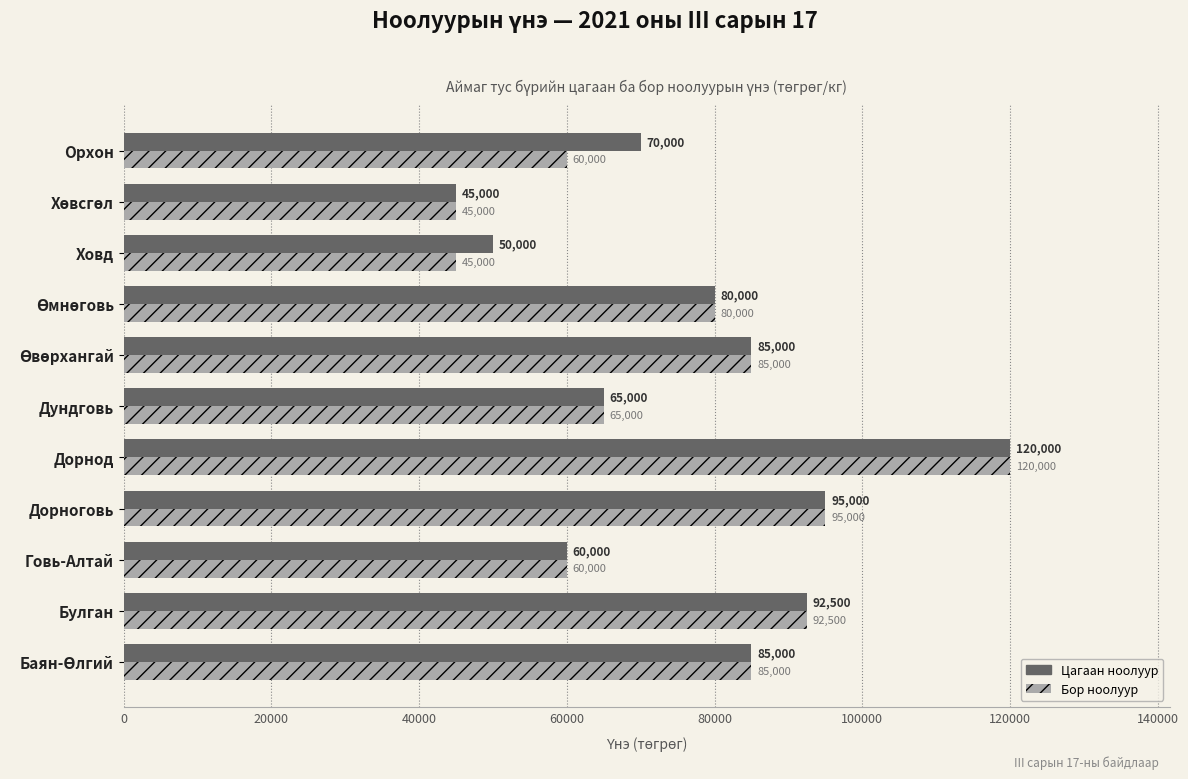

How many categories are shown in the chart?

11